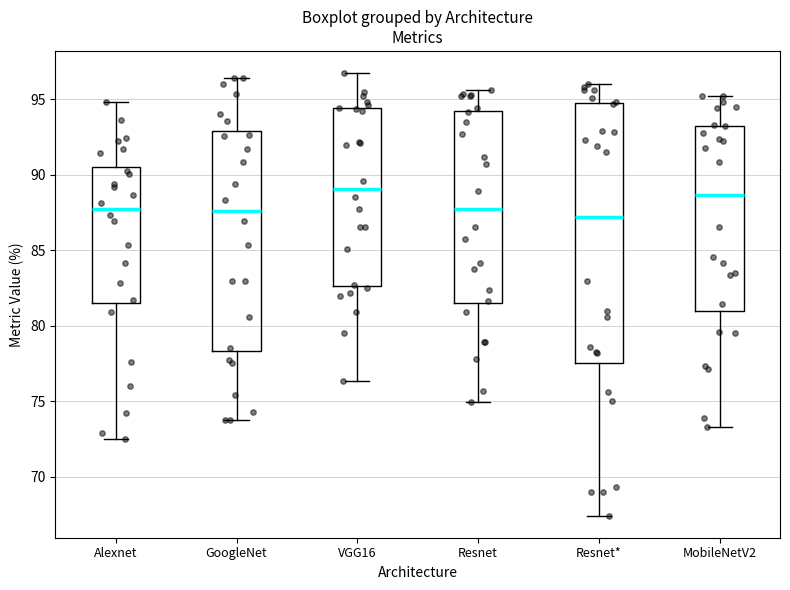

Comparing the boxes themselves (not the whiskers), which one is the tallest?

Resnet*